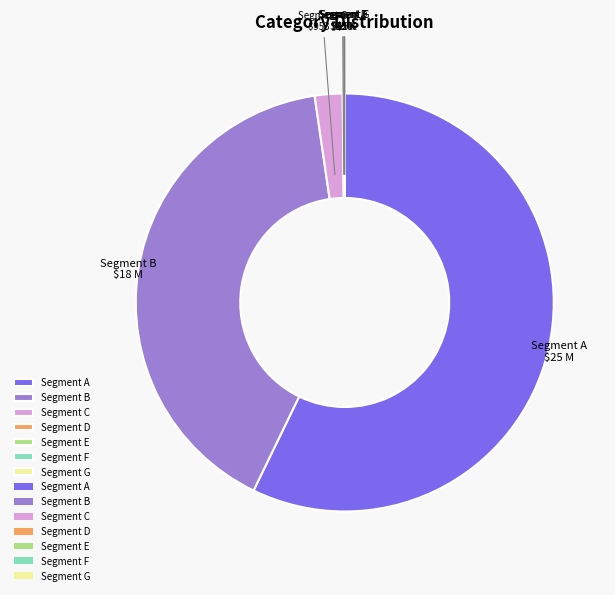

Which slice is the largest?

Segment A